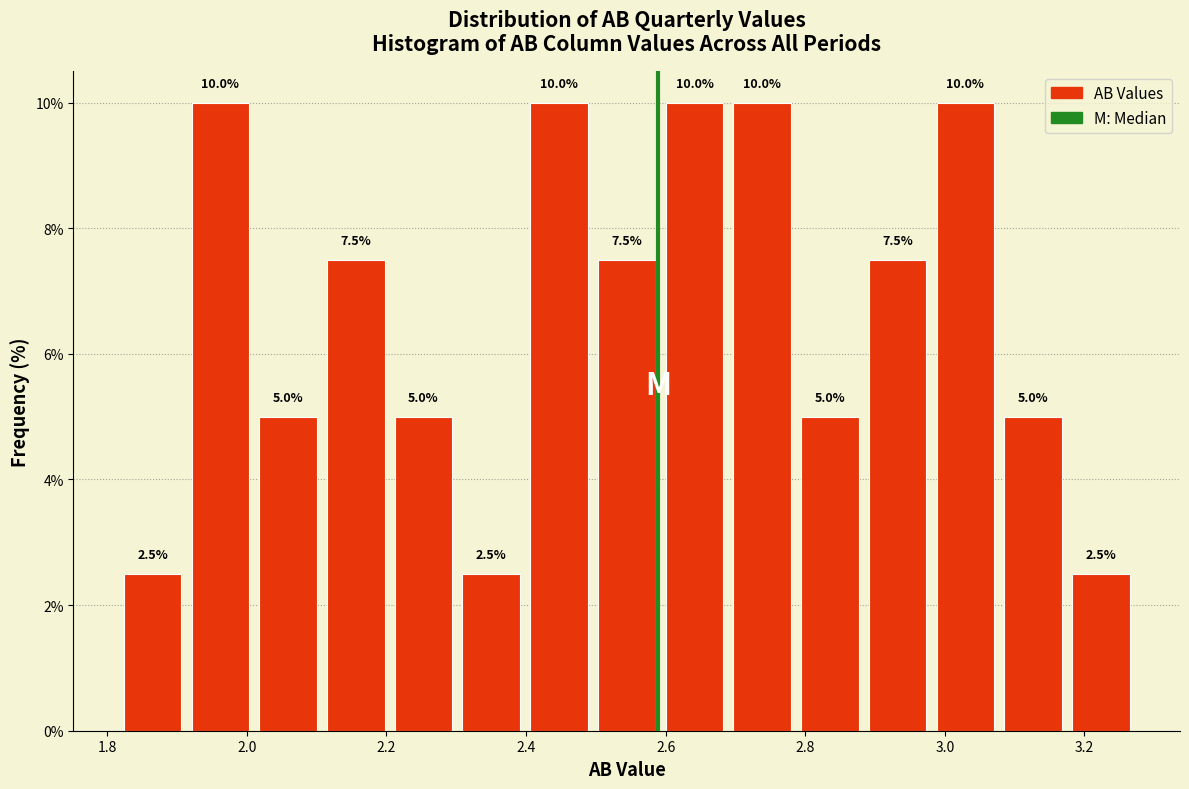

Reading left to right, transcribe this chart: for each bar, give the range it covers on the x-axis and its height. The bar edges are not printed on the chart, so give them approximately, as read against the axis.

1.82 to 1.92: 2.5
1.92 to 2.02: 10.0
2.02 to 2.10: 5.0
2.10 to 2.20: 7.5
2.20 to 2.30: 5.0
2.30 to 2.40: 2.5
2.40 to 2.50: 10.0
2.50 to 2.60: 7.5
2.60 to 2.68: 10.0
2.68 to 2.78: 10.0
2.78 to 2.88: 5.0
2.88 to 2.98: 7.5
2.98 to 3.08: 10.0
3.08 to 3.18: 5.0
3.18 to 3.28: 2.5